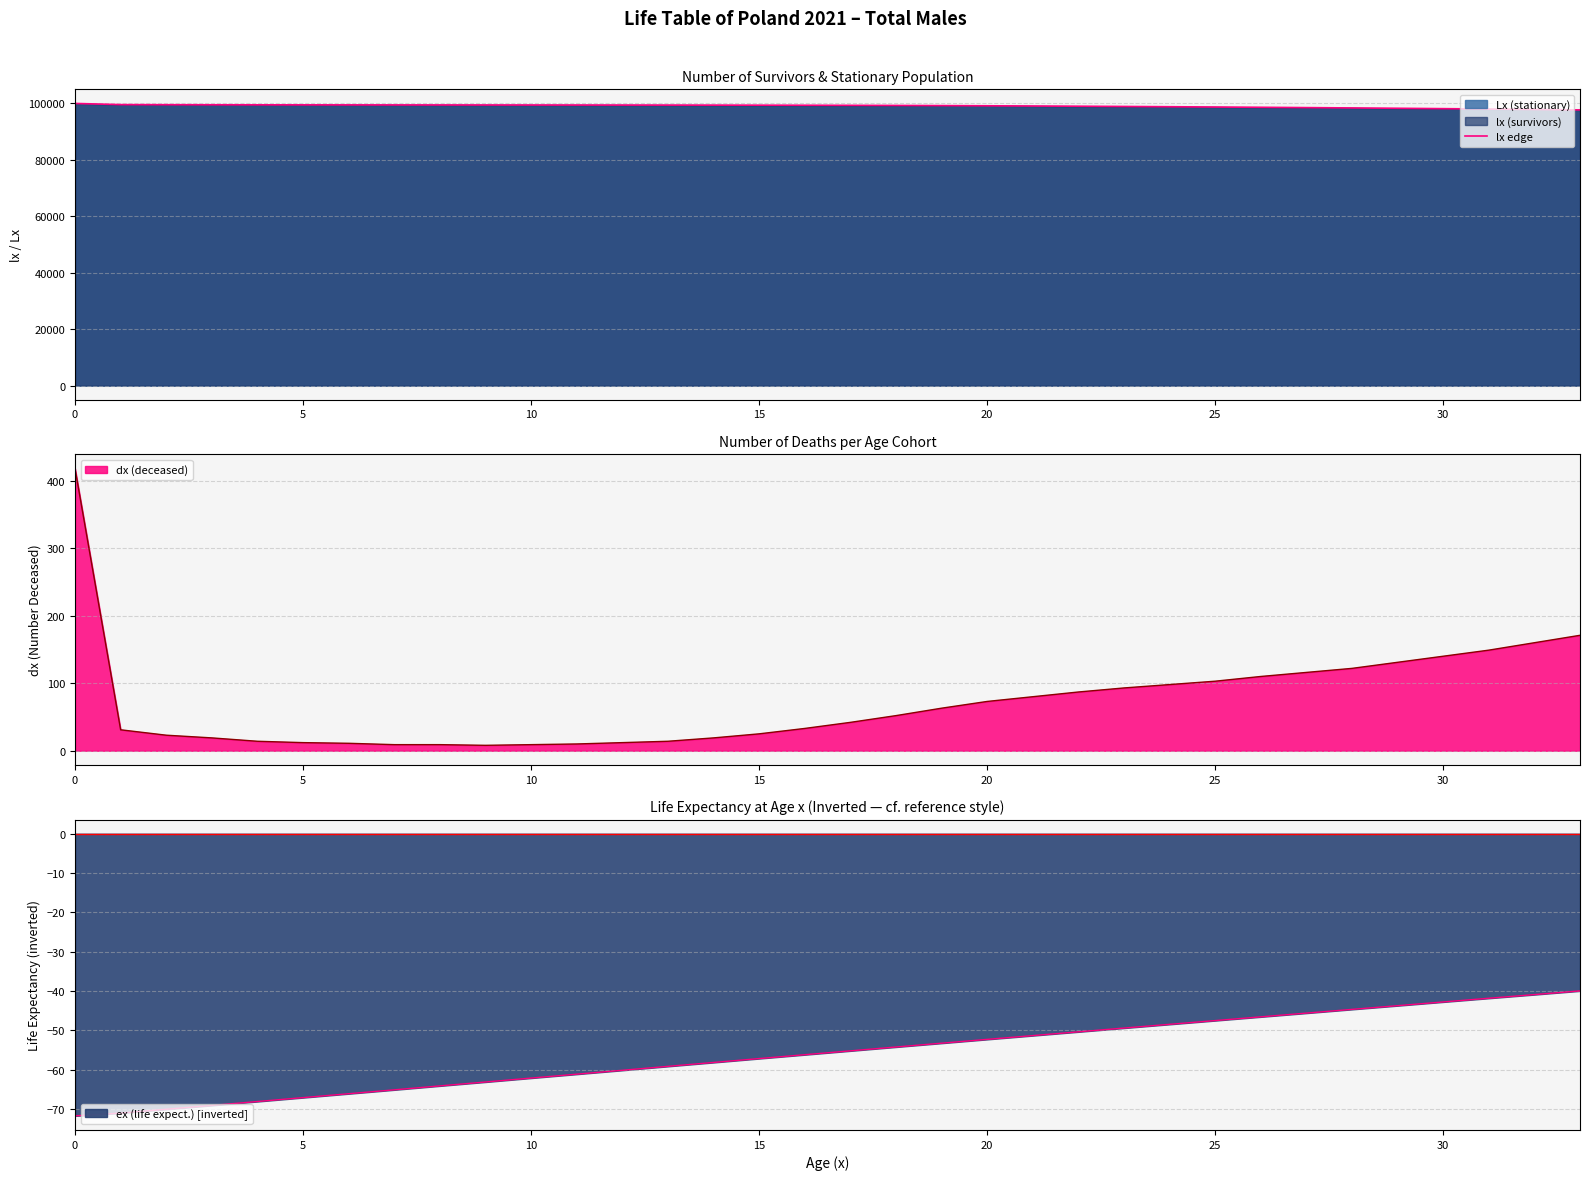

How many lines are shown in the chart?

1